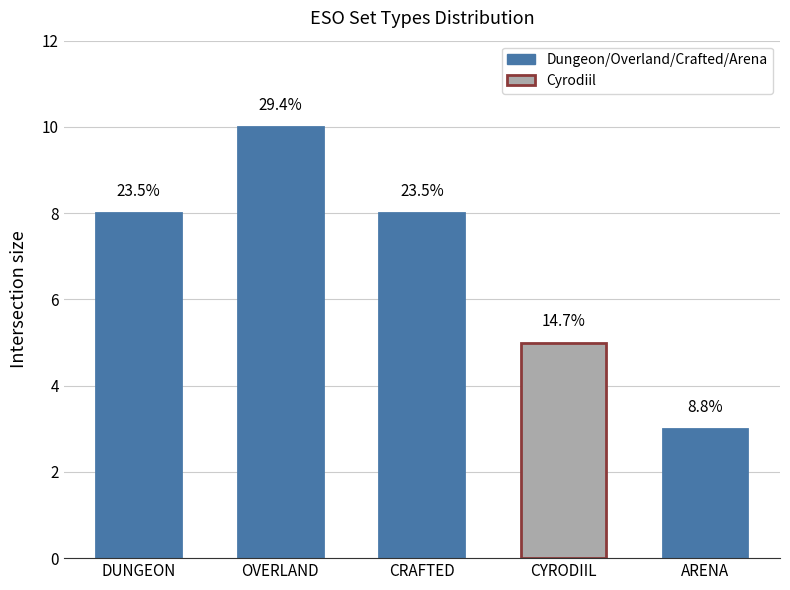

Reading left to right, what are all the values shown in this chart?

DUNGEON=8	OVERLAND=10	CRAFTED=8	CYRODIIL=5	ARENA=3